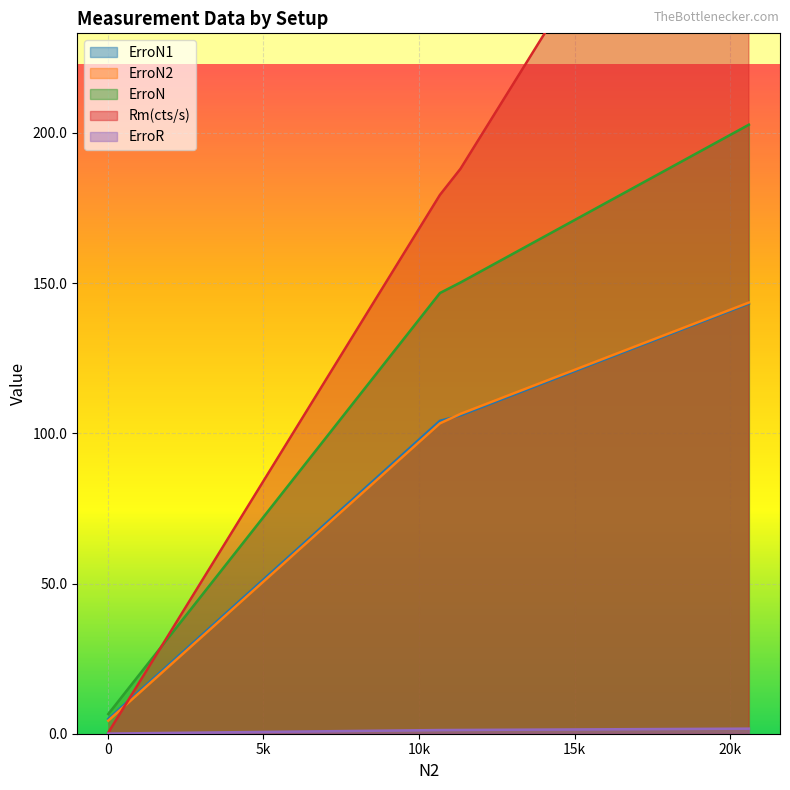

Is the value of ErroR at 1+0 greater than the value of Rm(cts/s) at 0+2?

No